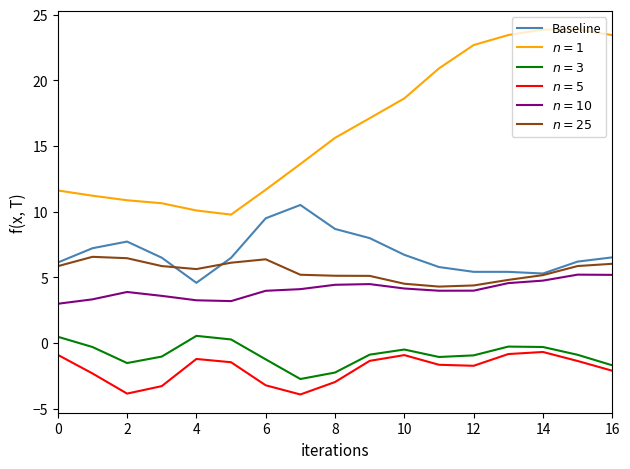

What is the minimum value shown in the chart?

-3.9